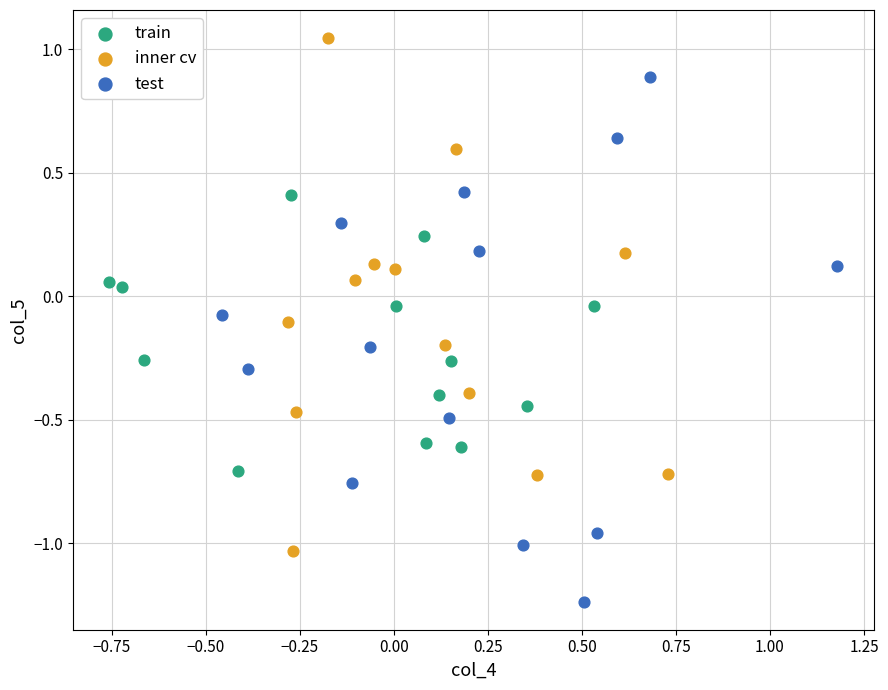

Which series has the widest spread of Y values?

test